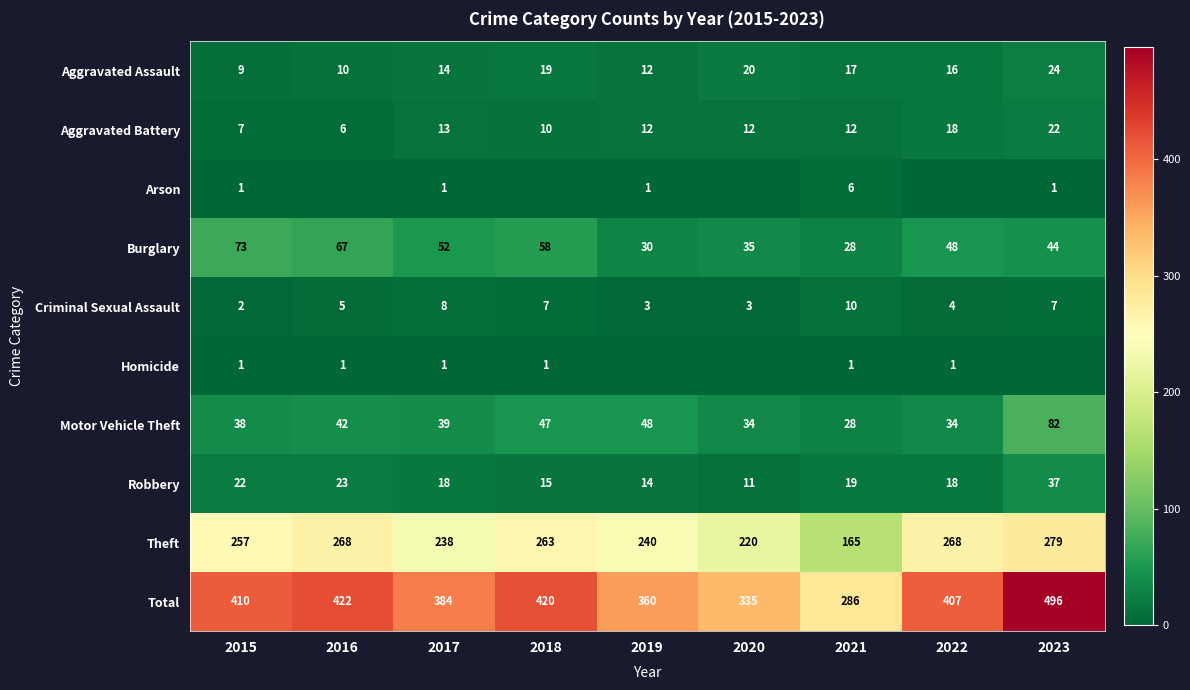

Which category has the highest value across all series?

2023